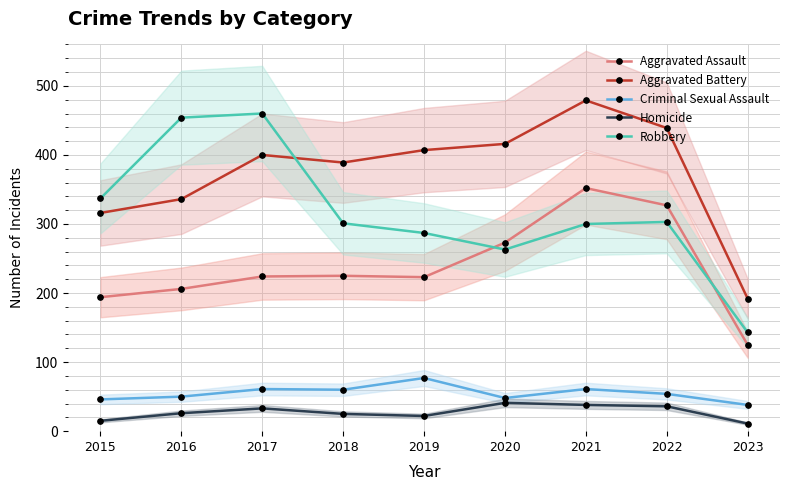

How many lines are shown in the chart?

5